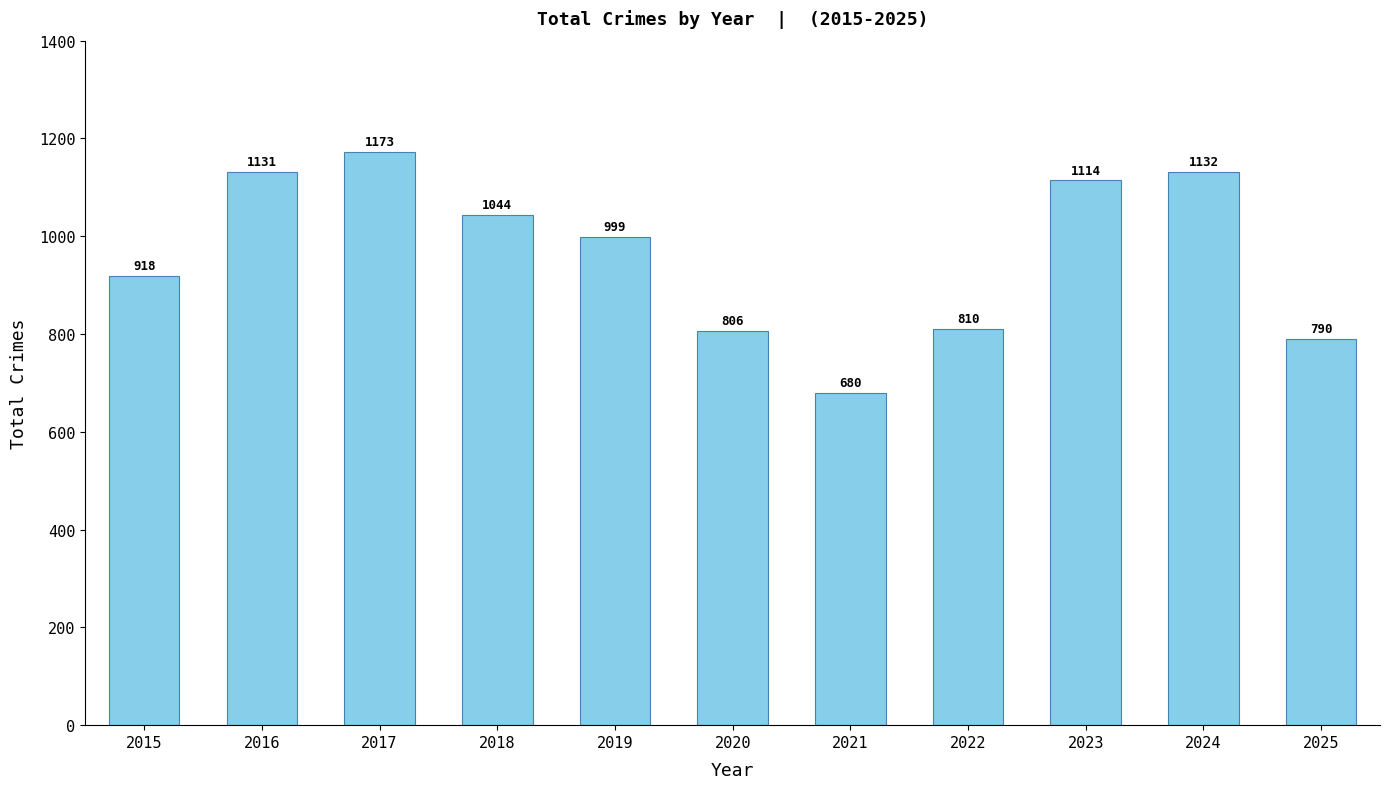

Which has a higher value, 2022 or 2016?

2016